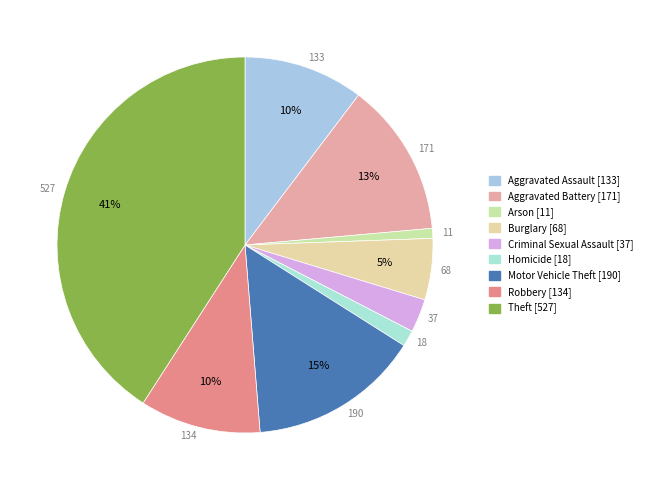

Does any single category account for the majority?

No